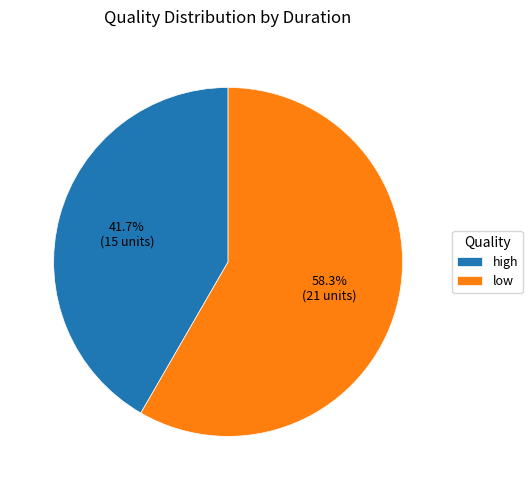

To the nearest percent, what portion does low represent?

58%